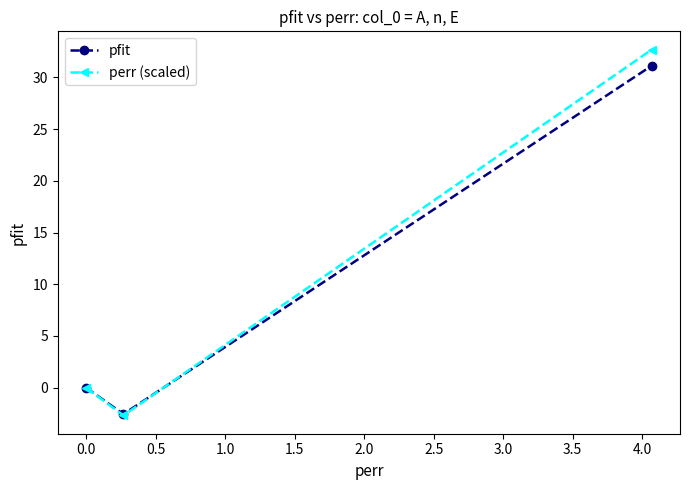

What is the maximum value for pfit?

31.1